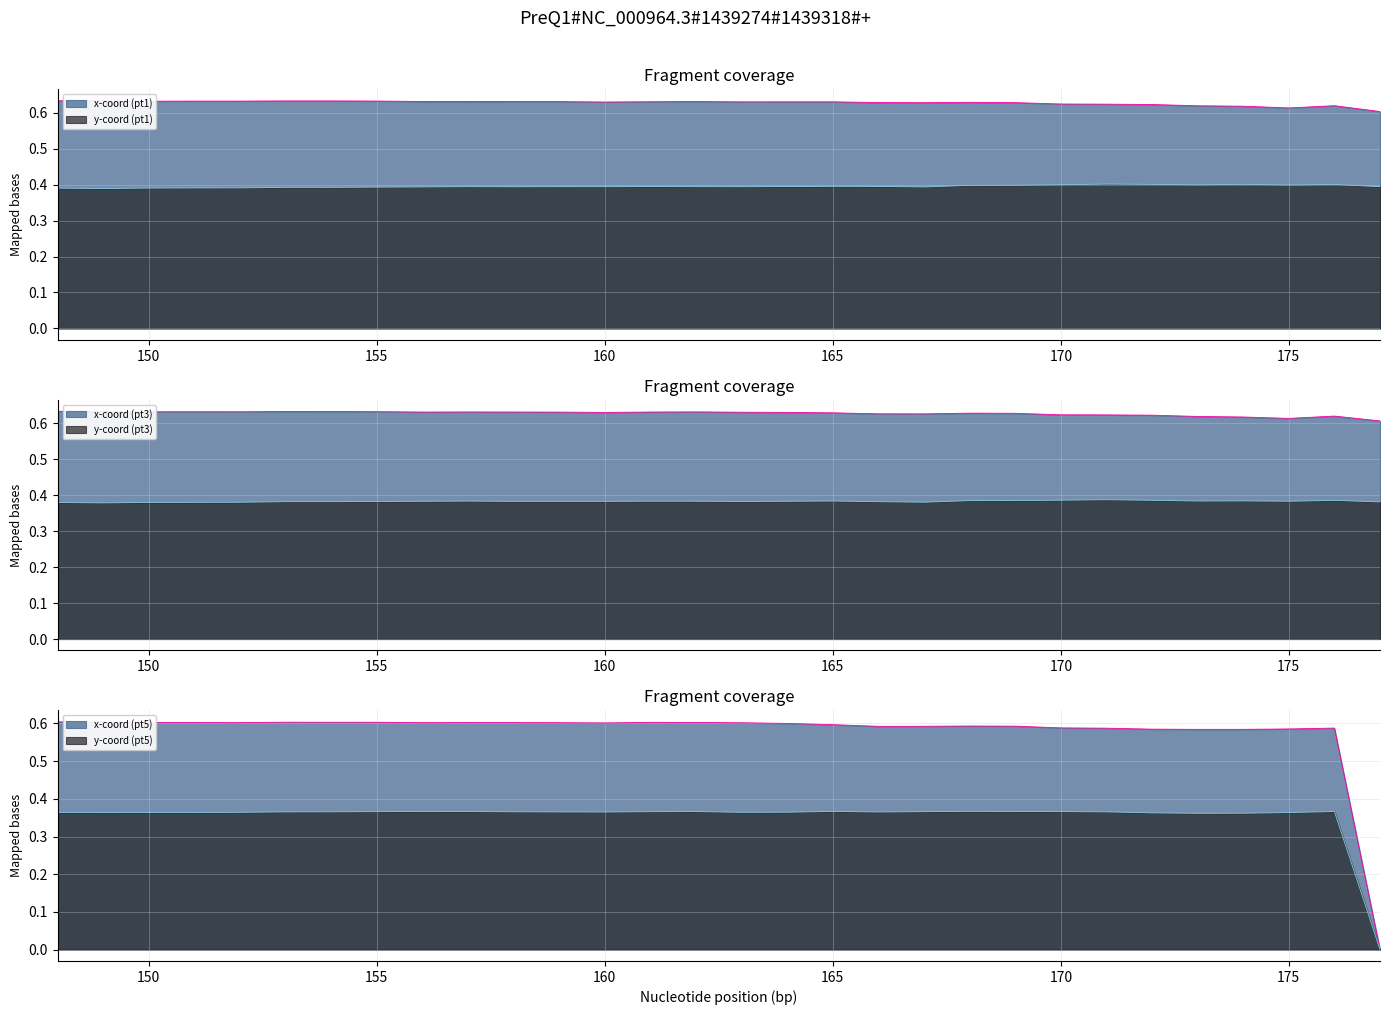

What is the approximate value of x1 at 169?

0.6